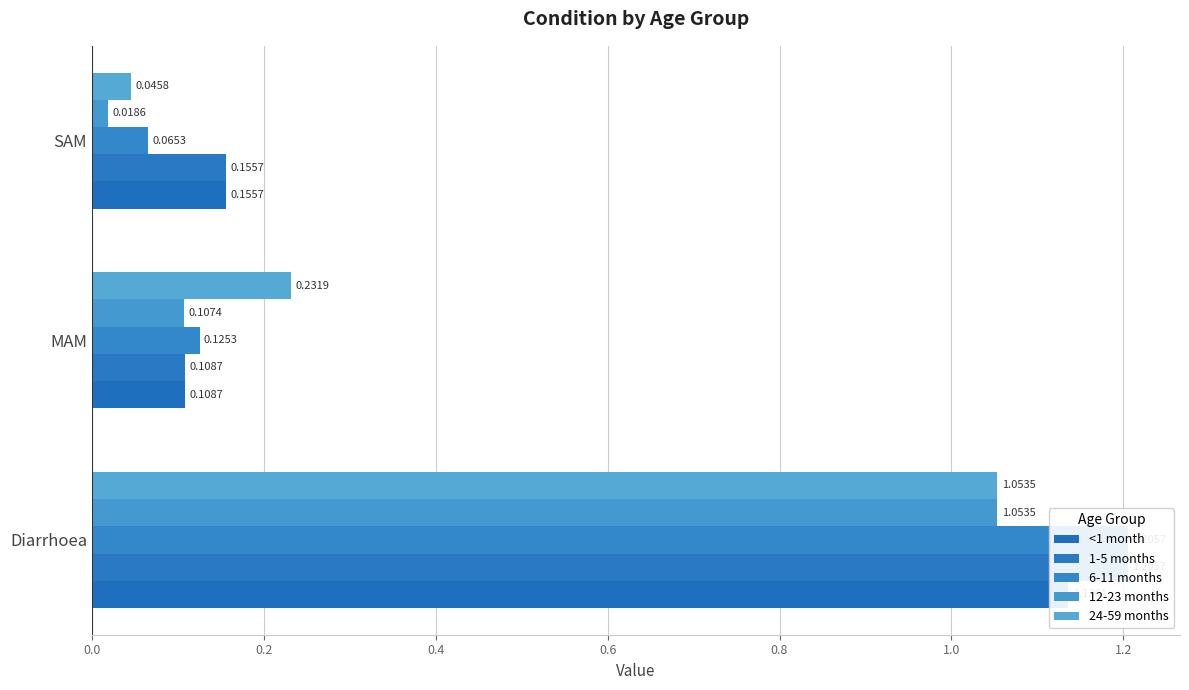

Which series has the largest range (max minus min)?

6-11 months